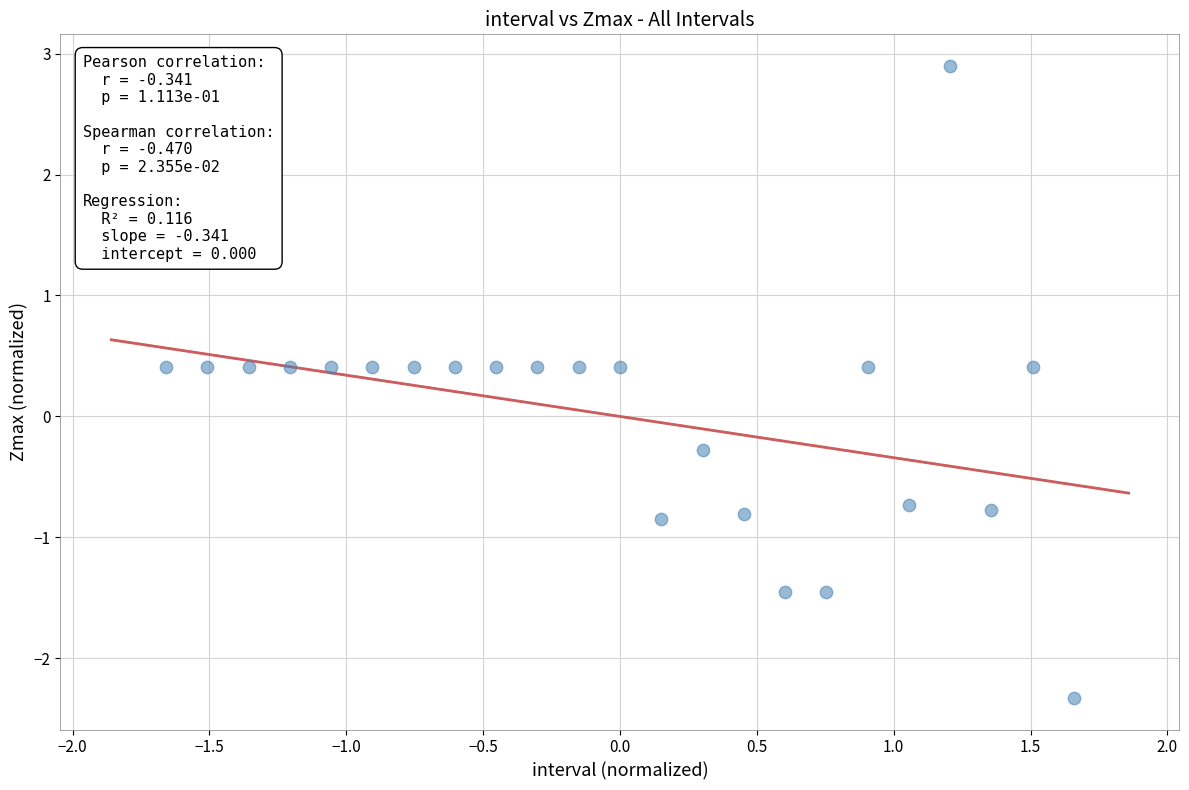

What Y value in the scatter plot is closest to 0?

-0.3